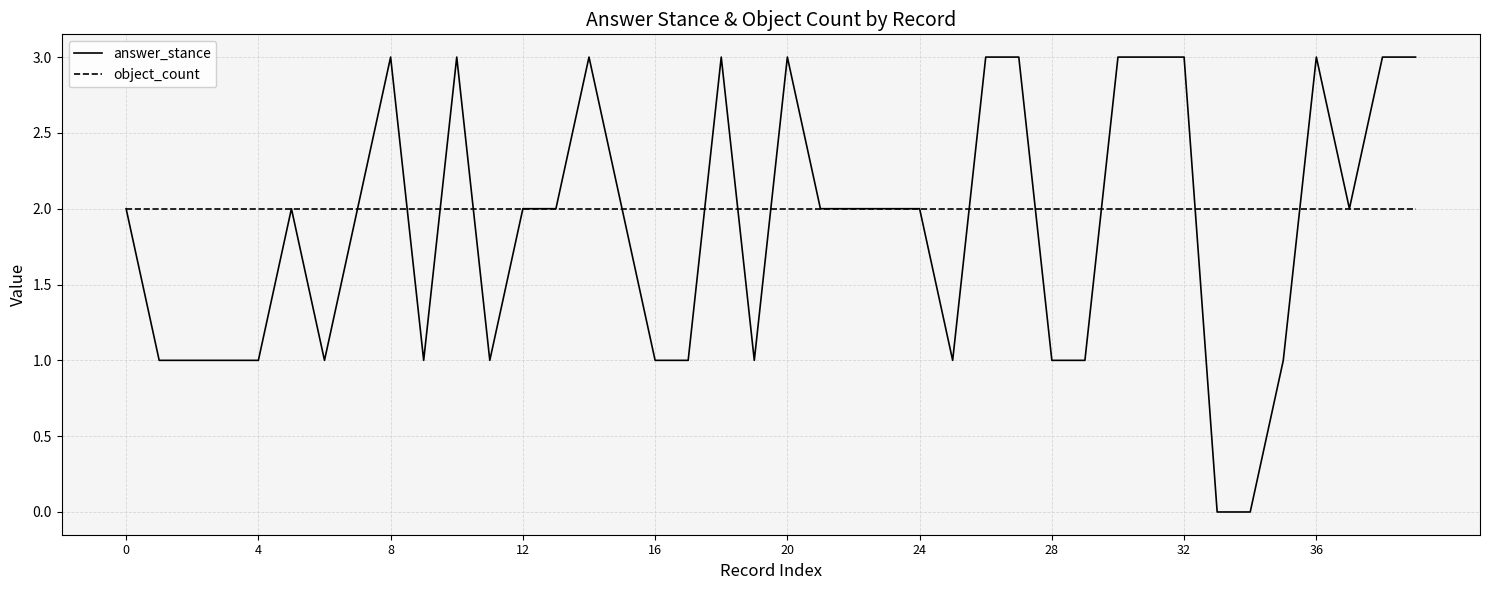

How many lines are shown in the chart?

2